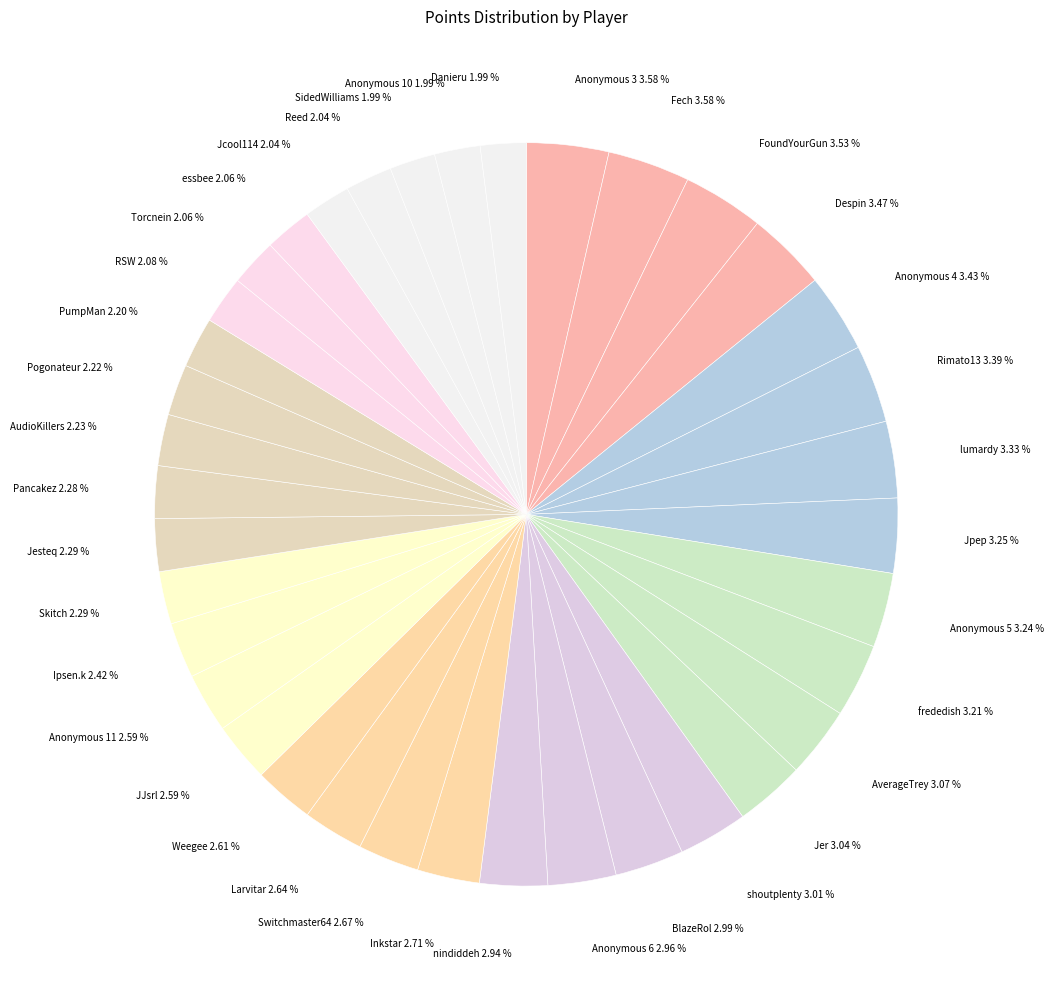

Count the number of slices in the pie.

37